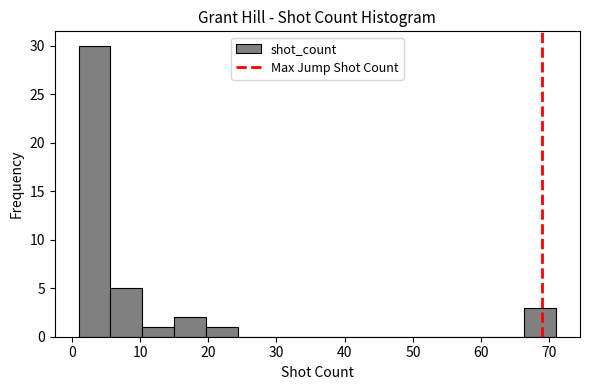

Reading left to right, list every bar in this chart as the range it spans on the x-axis followed by its height. Neither the bar edges nor the heights are printed on the chart, so give them approximately, as read against the axes.

1 to 6: 30
6 to 10: 5
10 to 15: 1
15 to 20: 2
20 to 24: 1
24 to 29: 0
29 to 34: 0
34 to 38: 0
38 to 43: 0
43 to 48: 0
48 to 52: 0
52 to 57: 0
57 to 62: 0
62 to 66: 0
66 to 71: 3